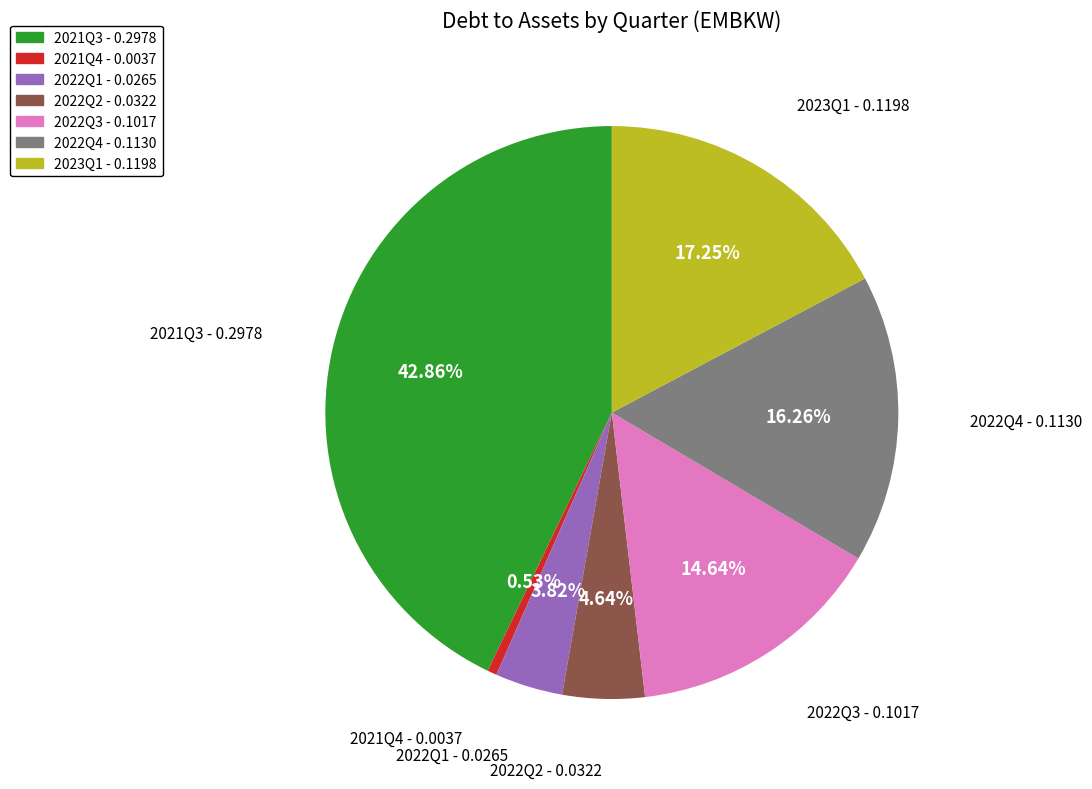

Does any single category account for the majority?

No